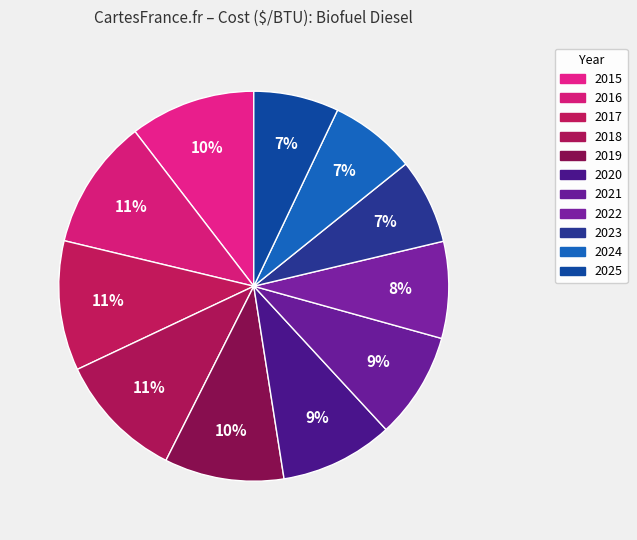

How many slices are in this pie chart?

11